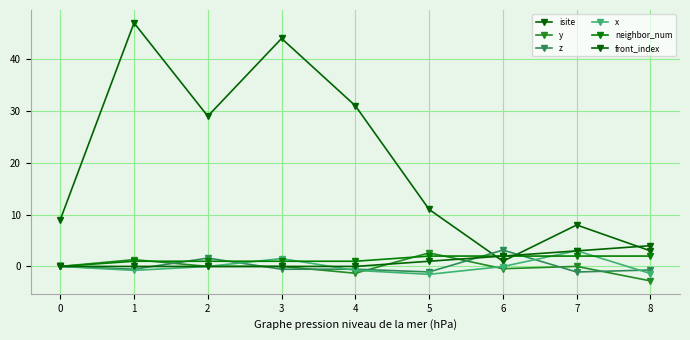

What is the greatest value displayed?

47.0